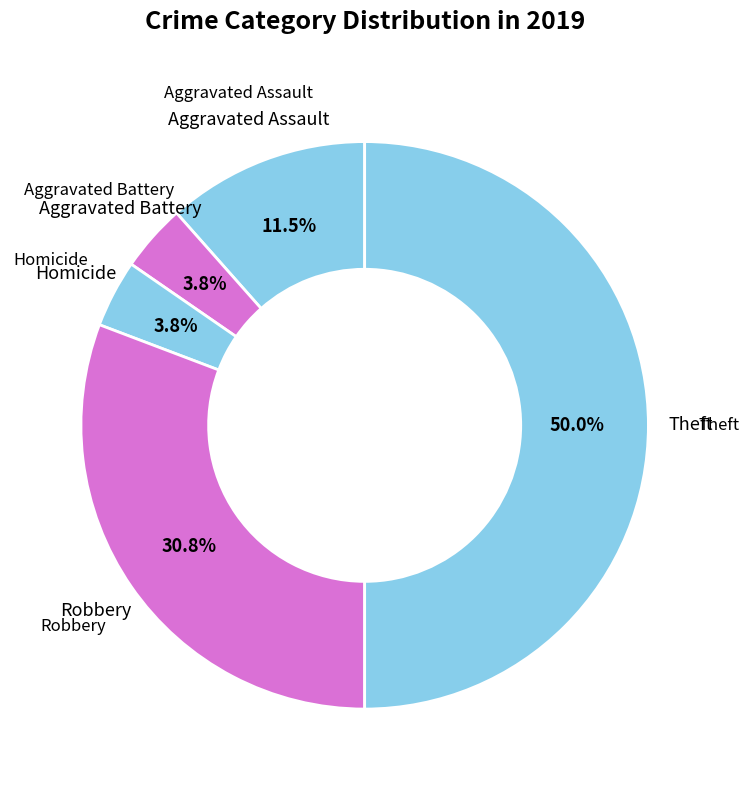

To the nearest percent, what is the combined percentage of Aggravated Assault and Homicide?

15%